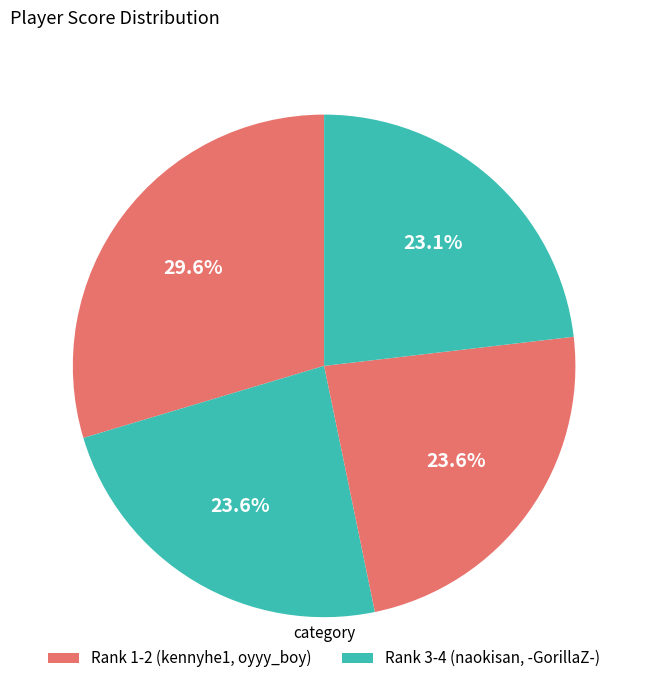

Count the number of slices in the pie.

4